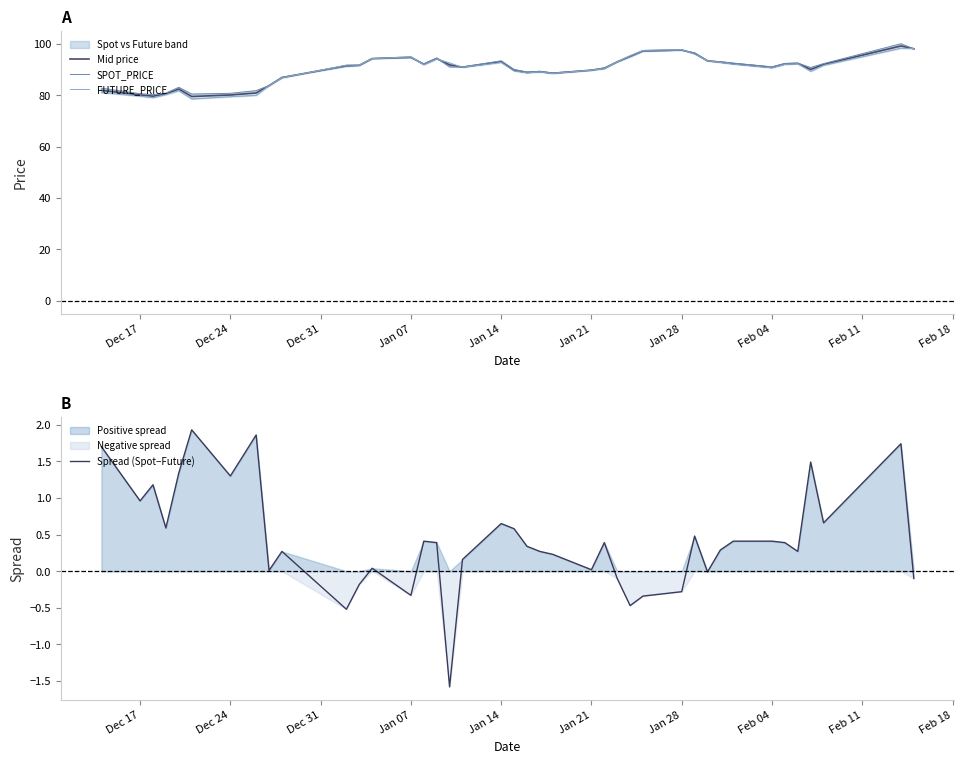

What is the minimum value for Mid price?

79.5